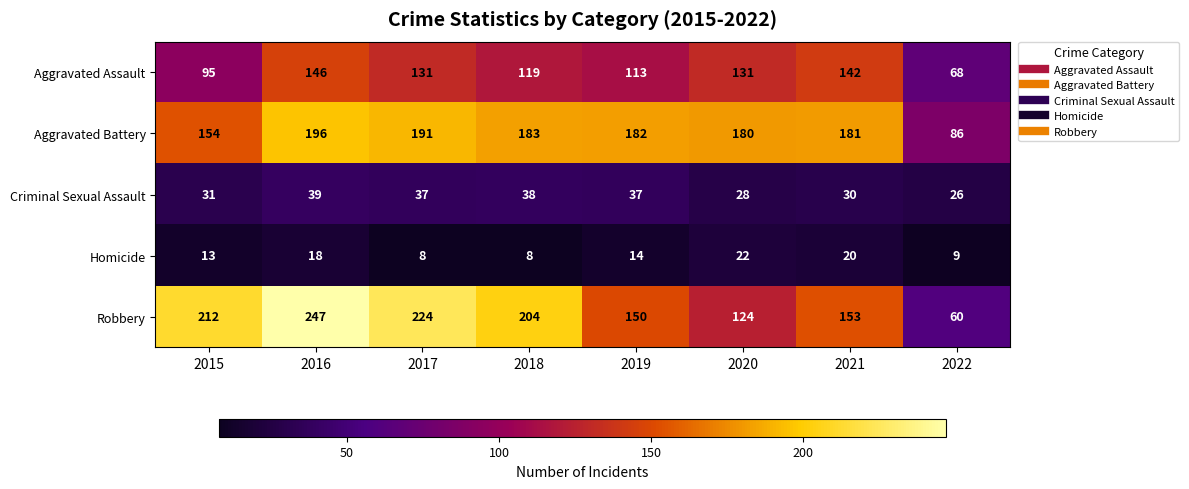

True or false: Homicide has a value of 14 at 2019.

True